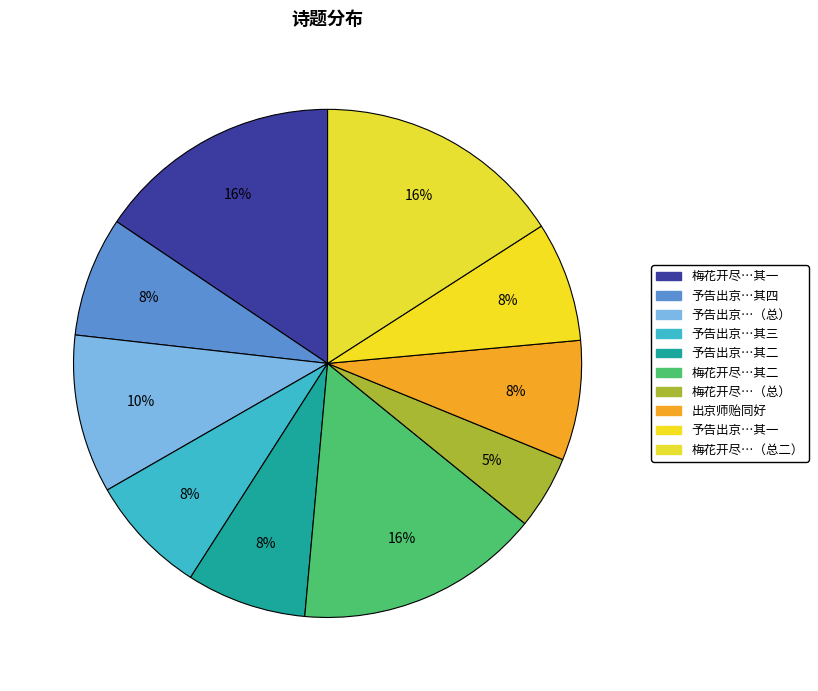

Count the number of slices in the pie.

10